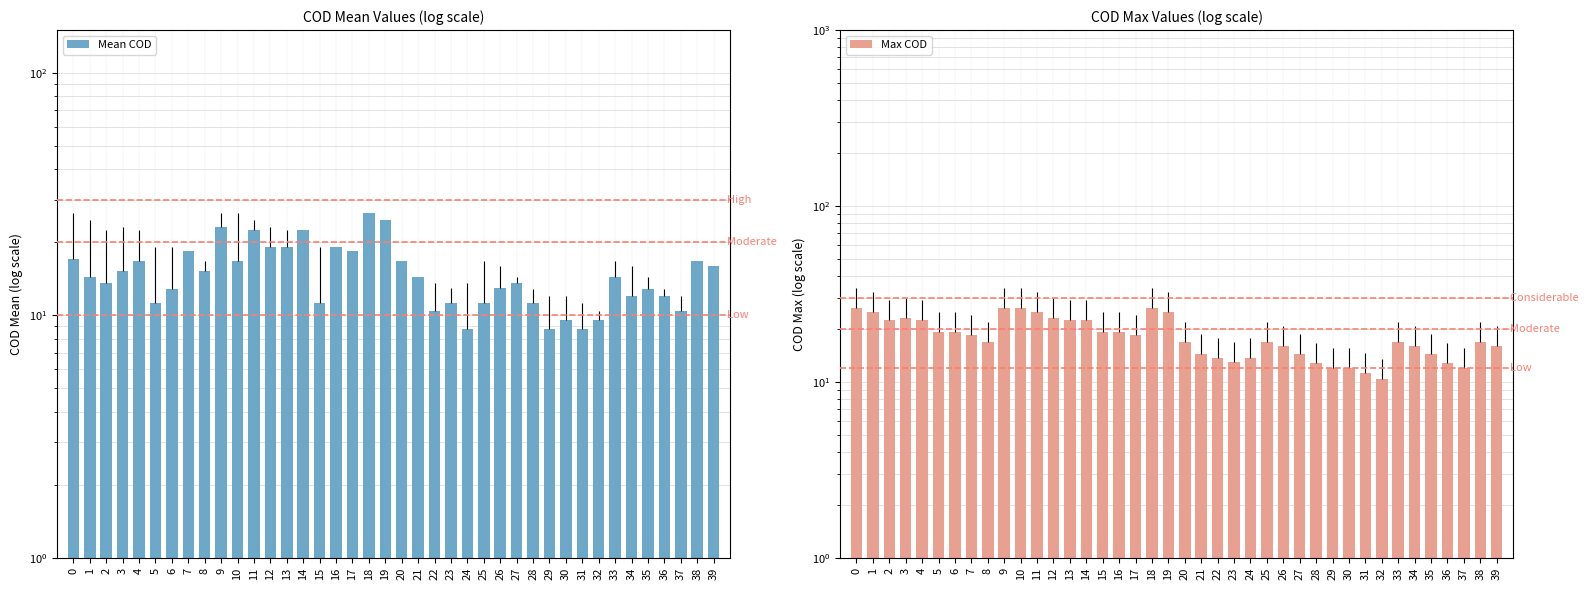

What are all the series names shown in the legend?

Mean COD, Max COD